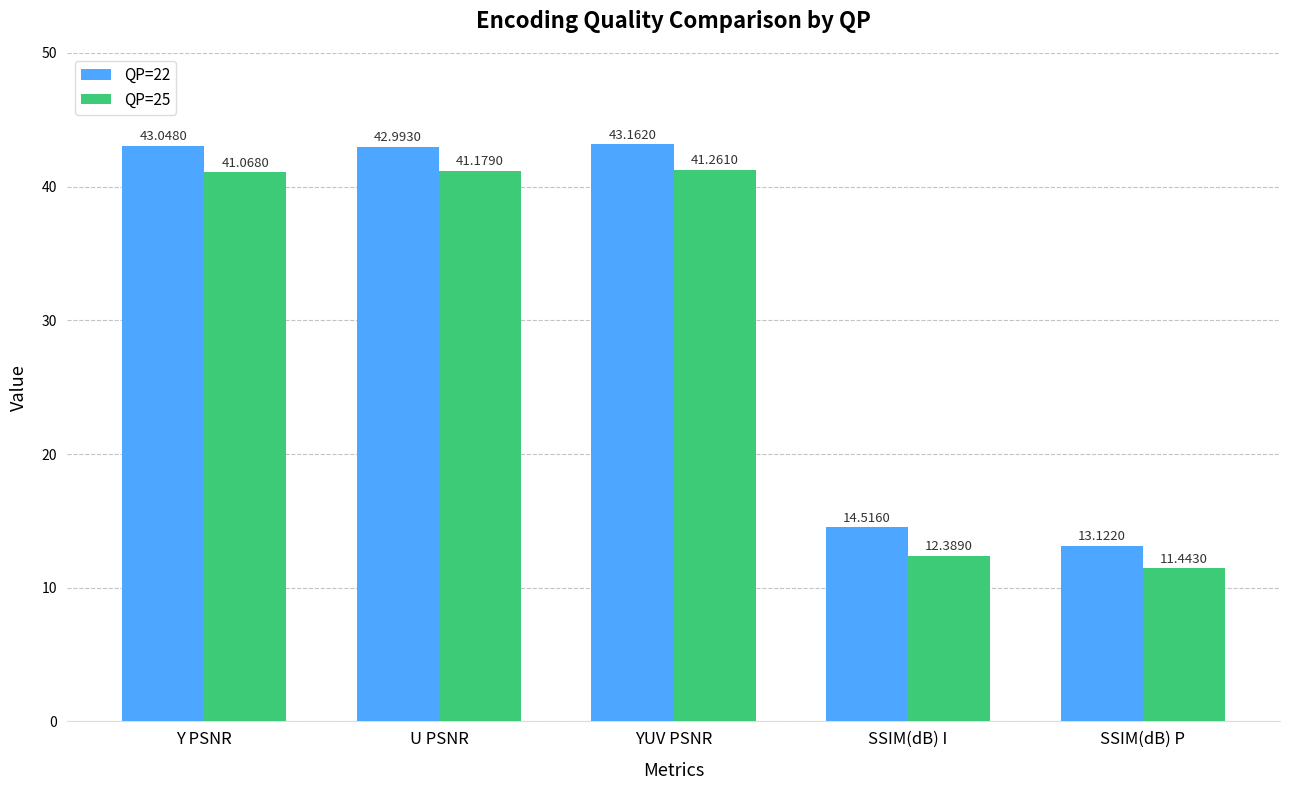

How many data points in QP=22 are above 42?

3